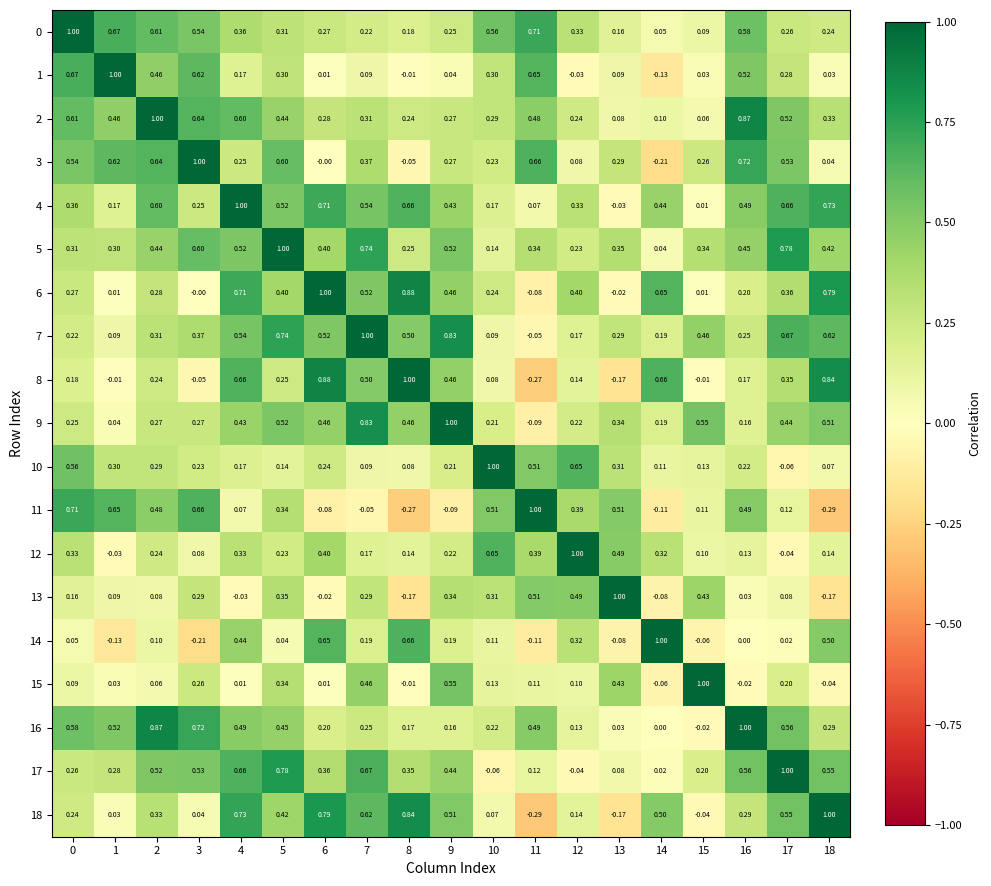

At how many categories does at least one series exceed 0?

19